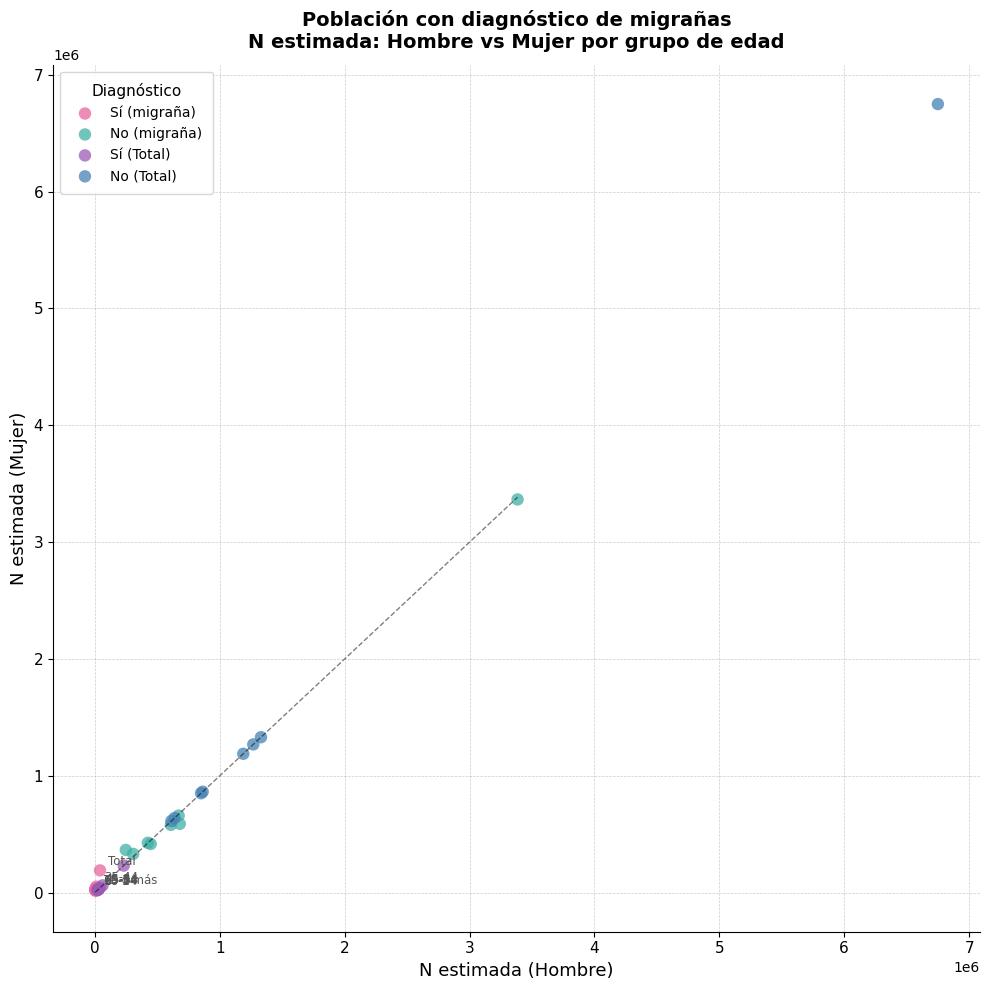

Which series contains the highest Y value?

No (Total)